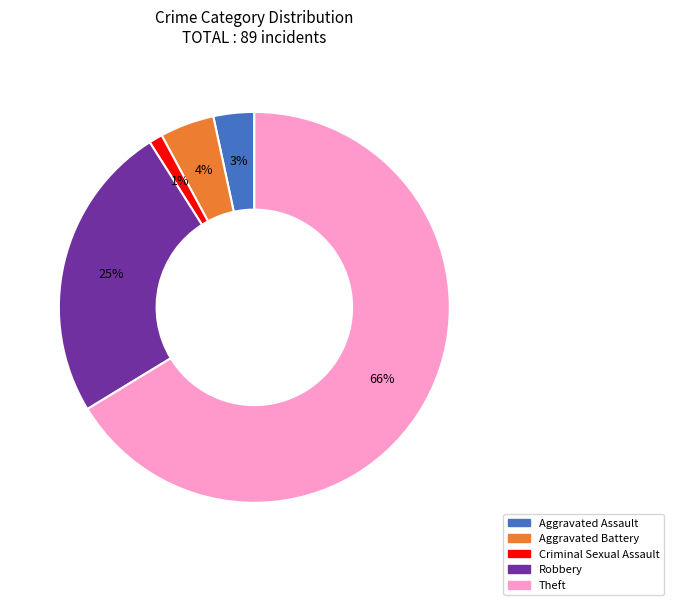

Does any single category account for the majority?

Yes